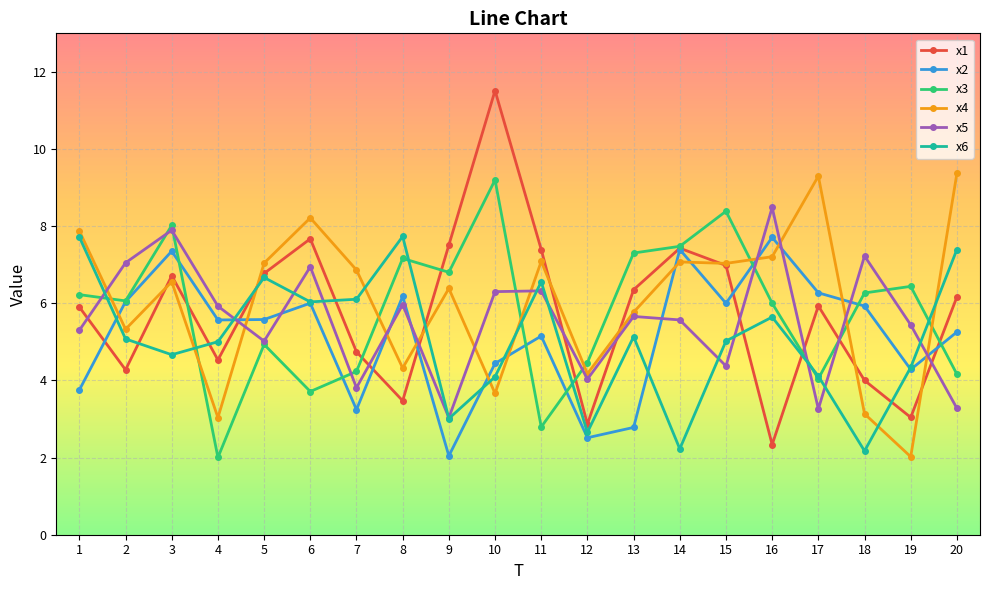

What is the difference between the maximum and minimum values in the x4 series?

7.3